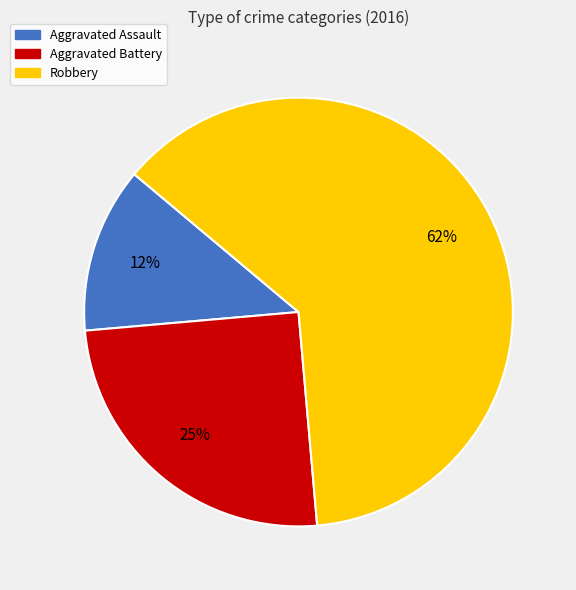

What is the smallest slice in the pie chart?

Aggravated Assault